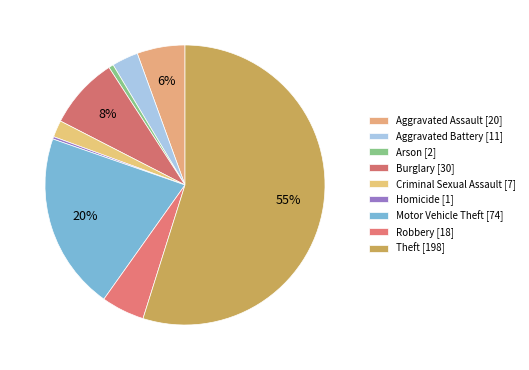

What percentage is the Burglary slice, to the nearest percent?

8%